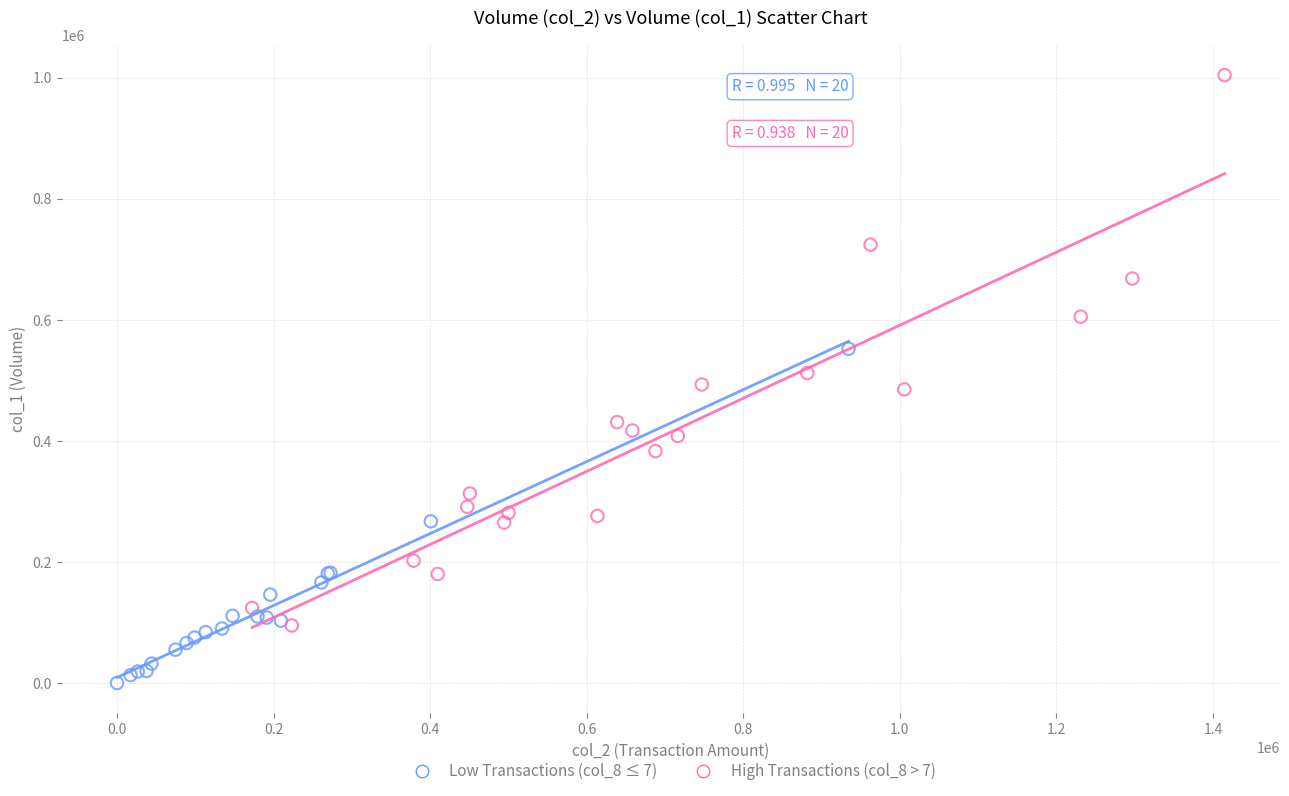

Which series contains the highest Y value?

High Transactions (col_8 > 7)